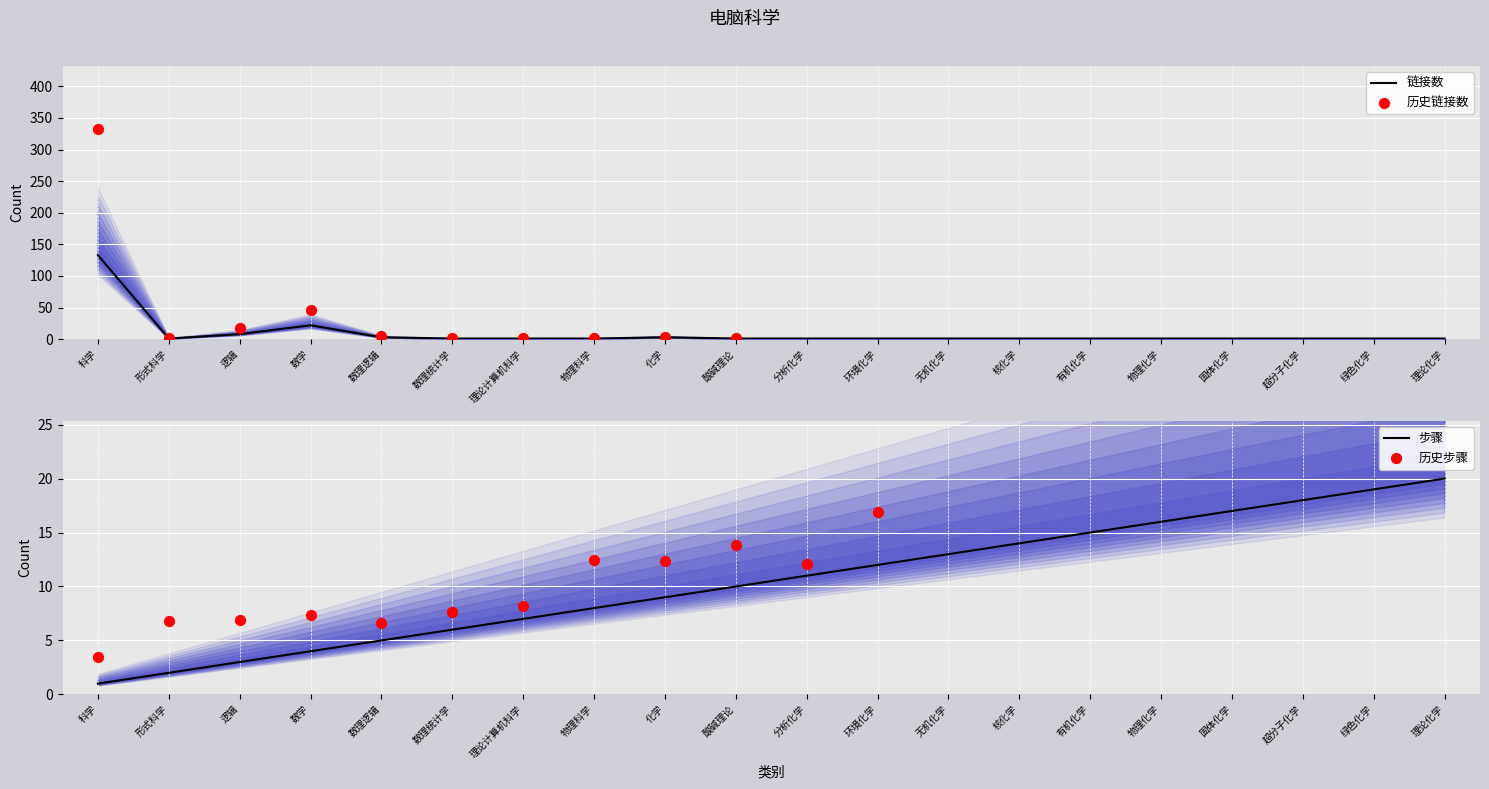

Which series contains the highest Y value?

链接数